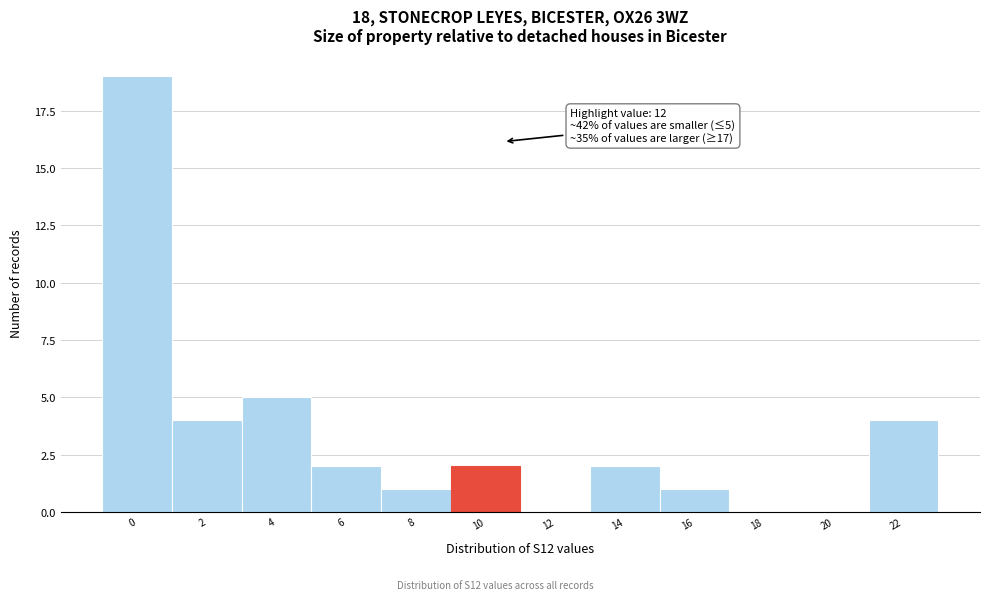

Reading left to right, what are all the values shown in this chart?

0=19	2=4	4=5	6=2	8=1	10=2	12=0	14=2	16=1	18=0	20=0	22=4